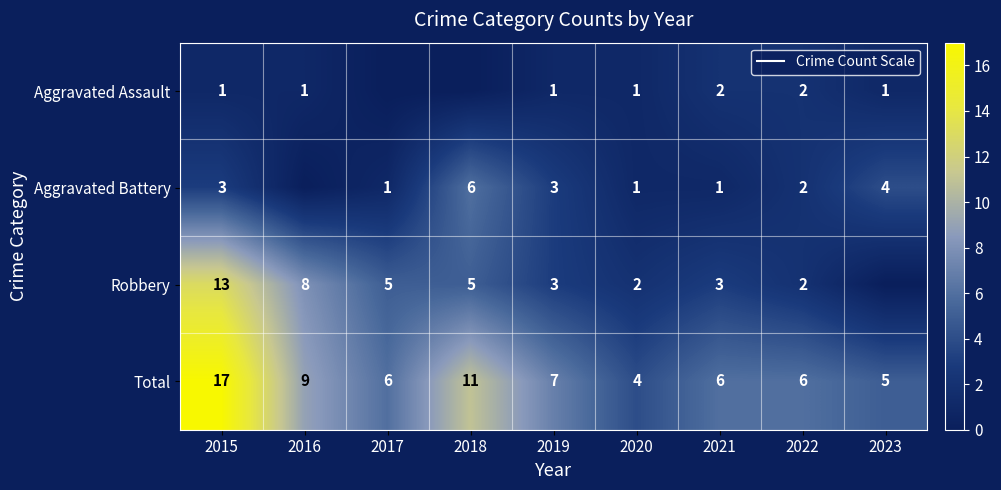

What is the difference between the highest and lowest values at 2020?

3